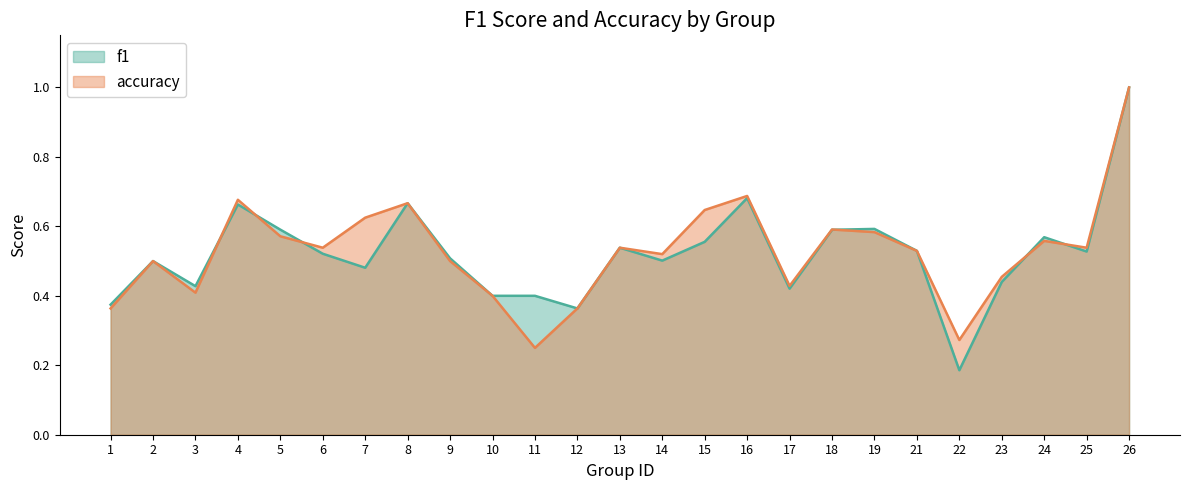

Rank the series at 7 from lowest to highest value.

f1, accuracy